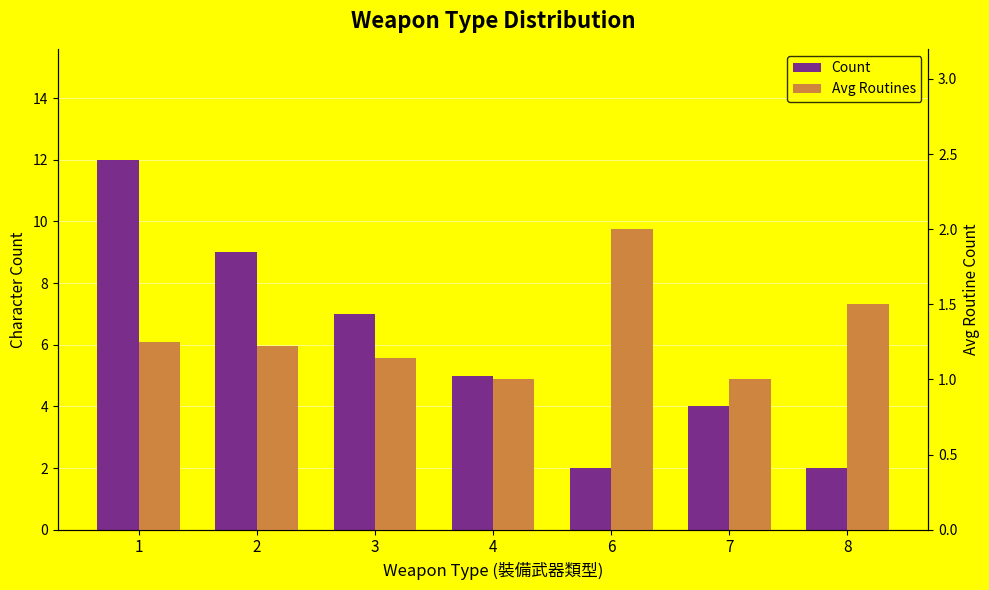

What is the difference between the Count values at 7 and 6?

2.0